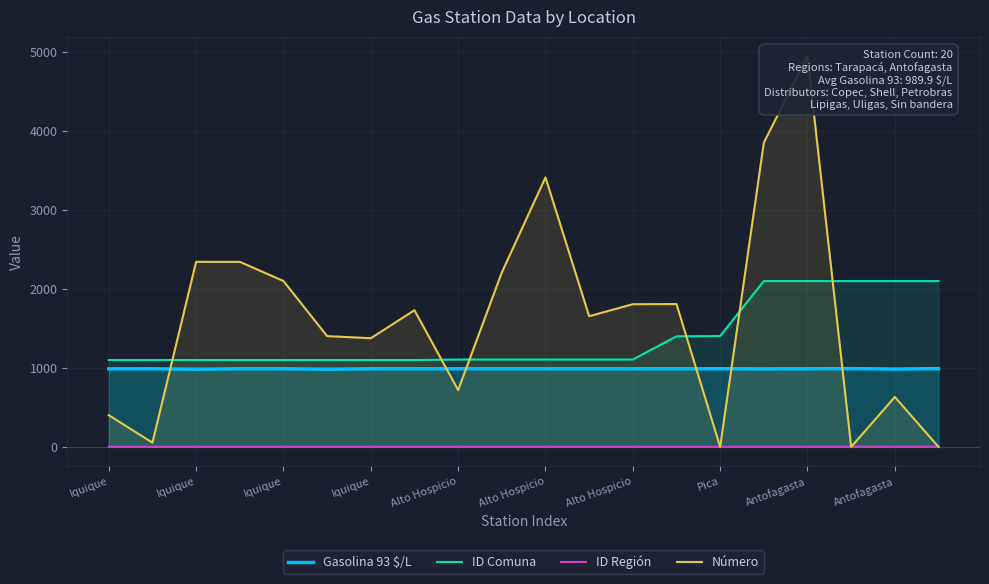

List the series in order of their peak value, lowest first.

ID Región, Gasolina 93 $/L, ID Comuna, Número